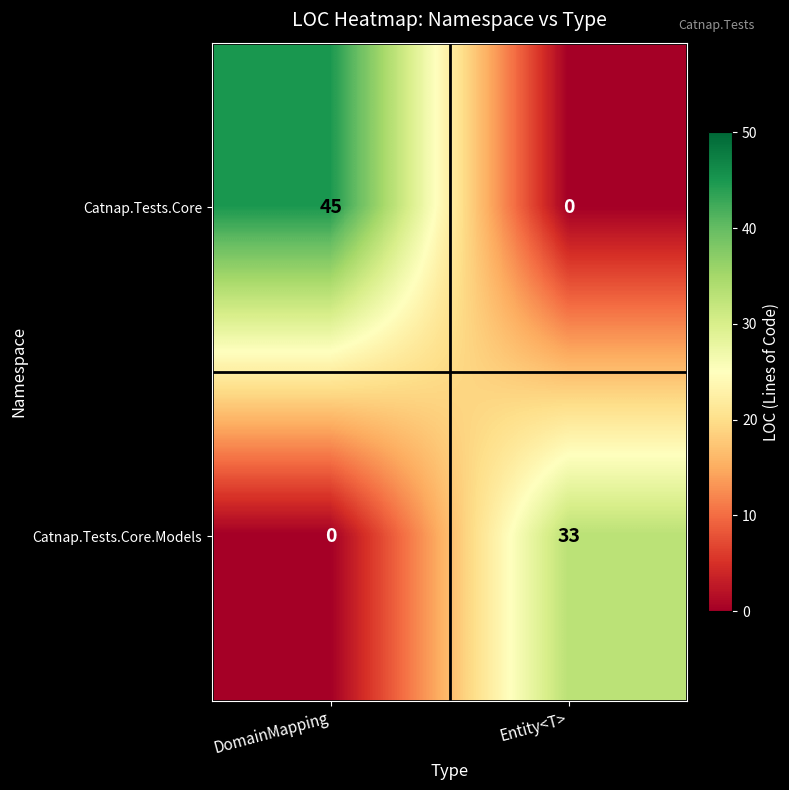

List the series in order of their overall mean, lowest first.

Catnap.Tests.Core.Models, Catnap.Tests.Core